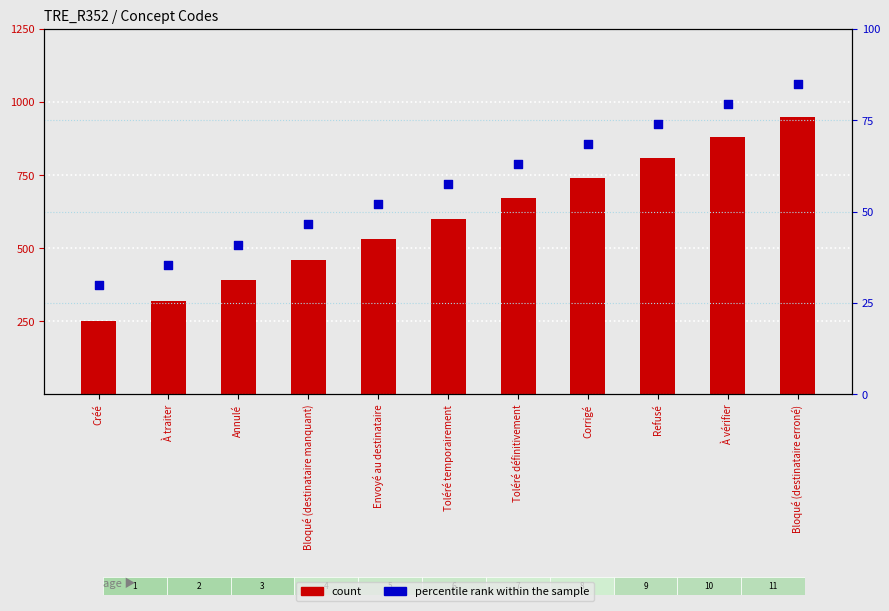

Which series has the widest spread of Y values?

count